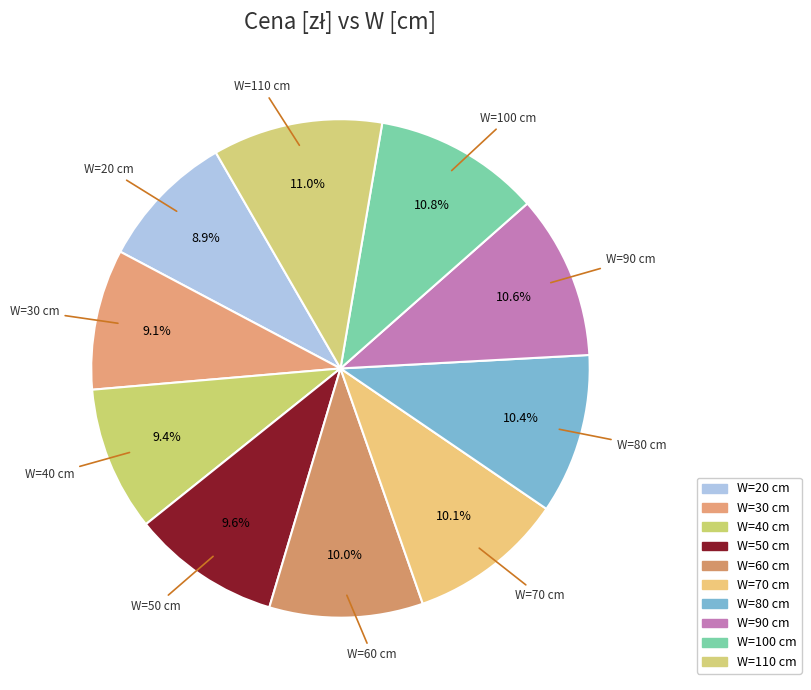

How many slices are in this pie chart?

10